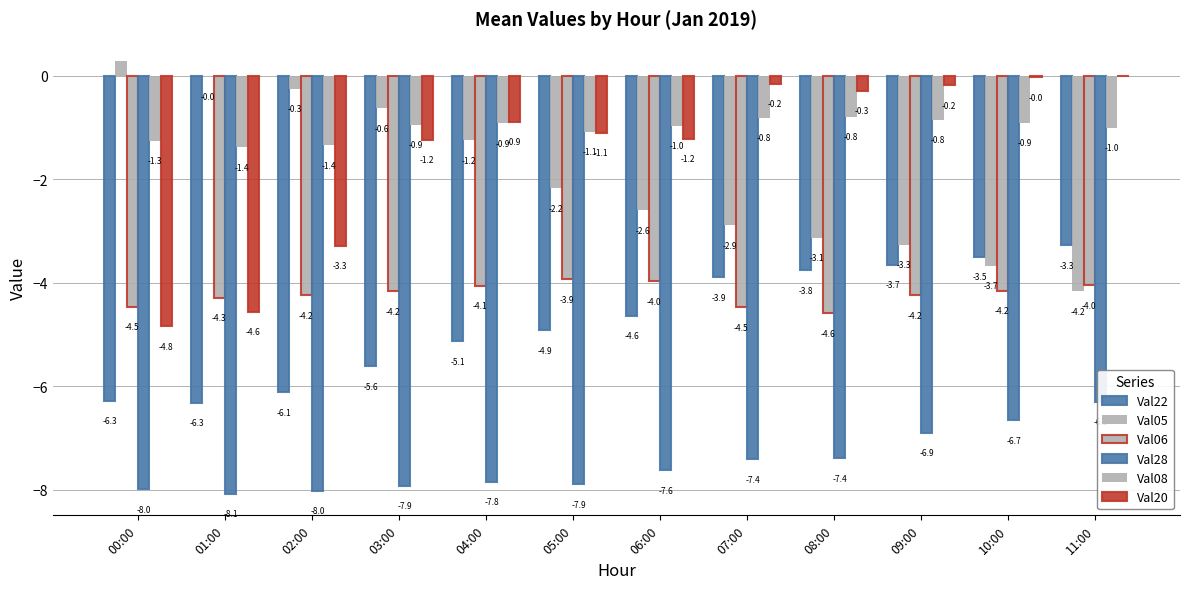

The Val28 series shows -7.8 at 04:00. True or false?

True